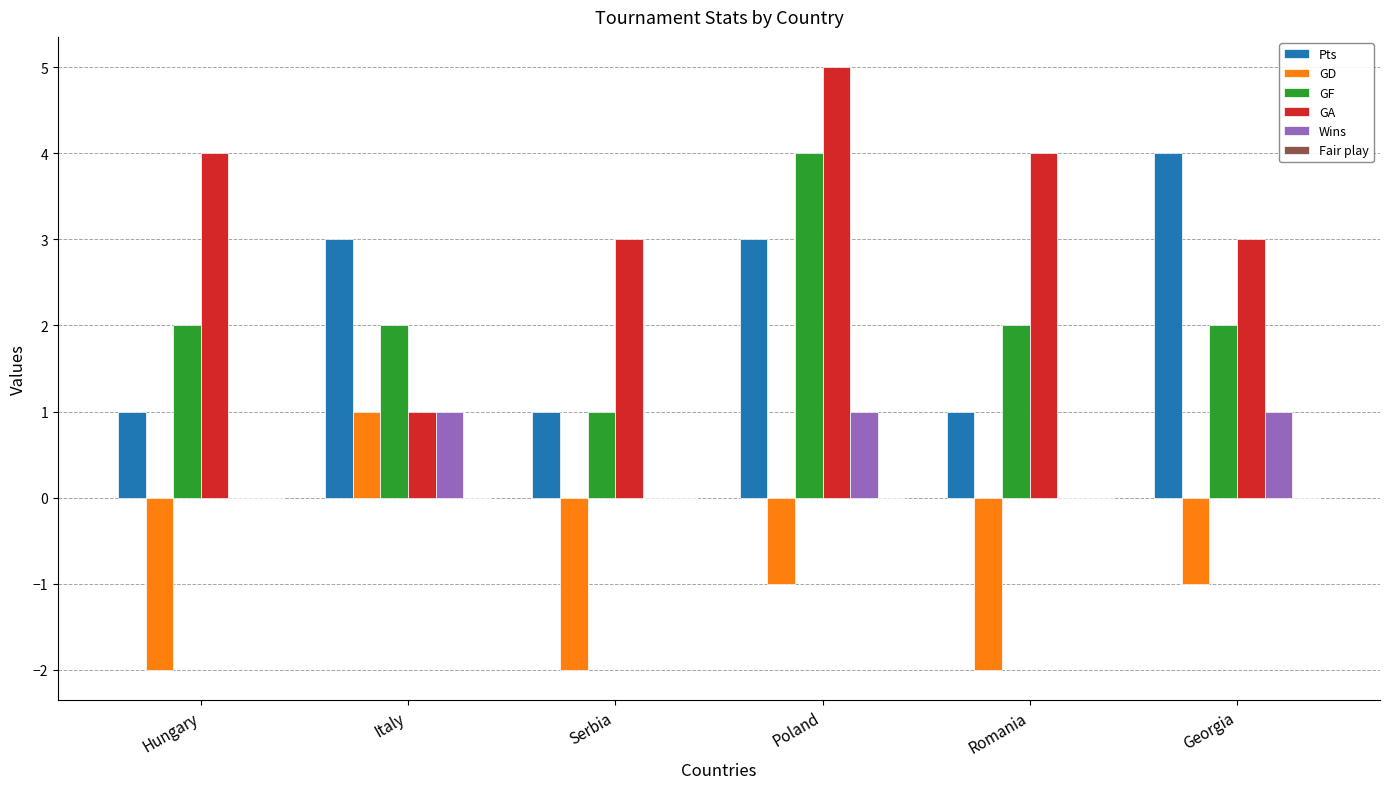

What is the greatest value displayed?

5